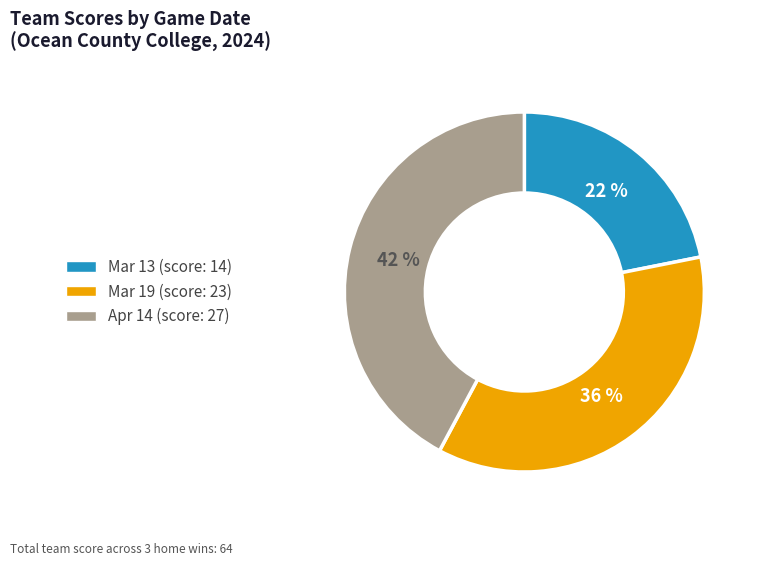

Which slice is the smallest?

Mar 13